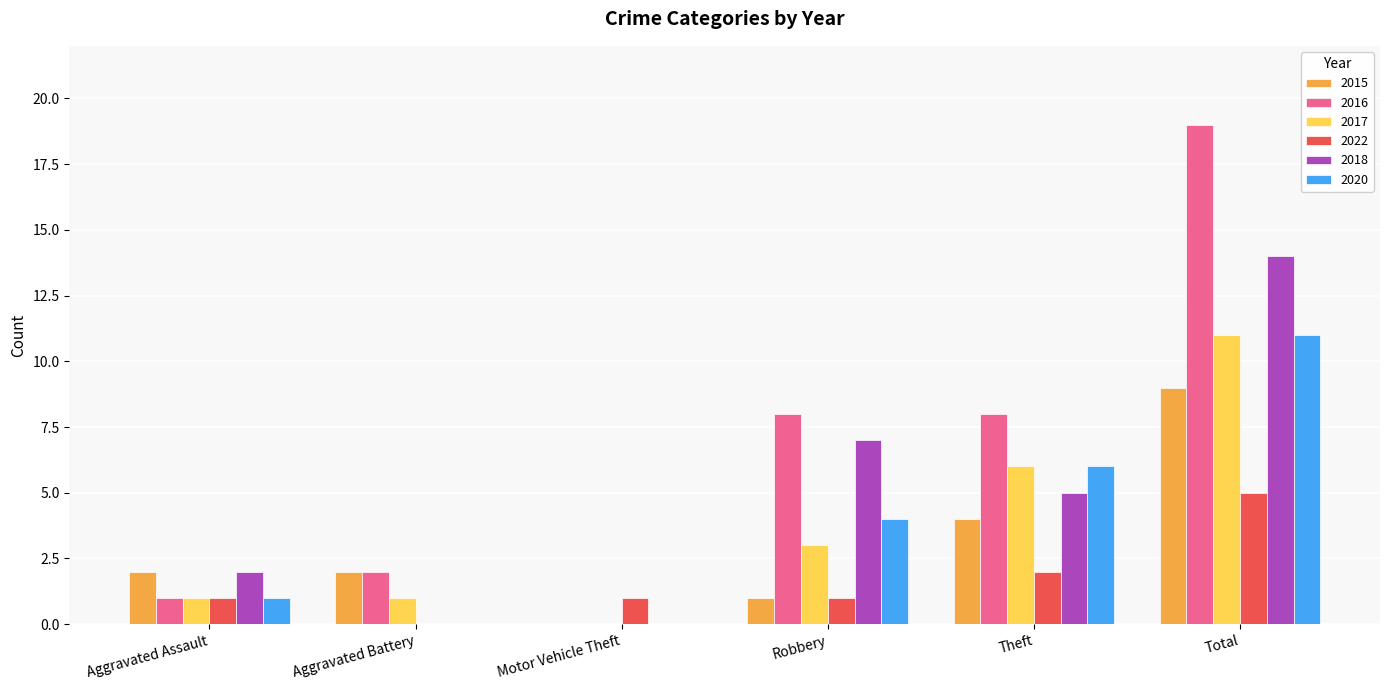

Between Aggravated Assault and Total, which series saw the biggest shift?

2016